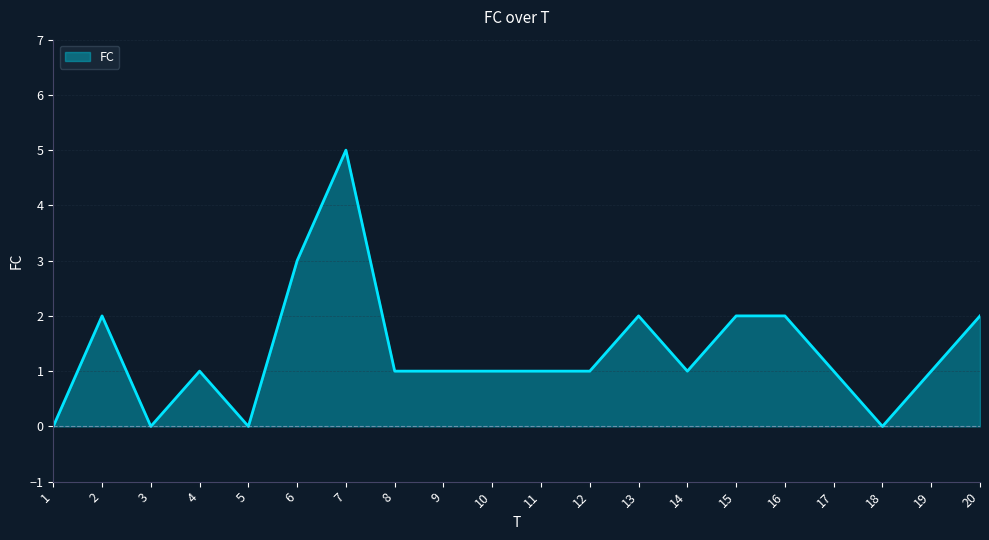

What is the difference between the maximum and minimum values?

5